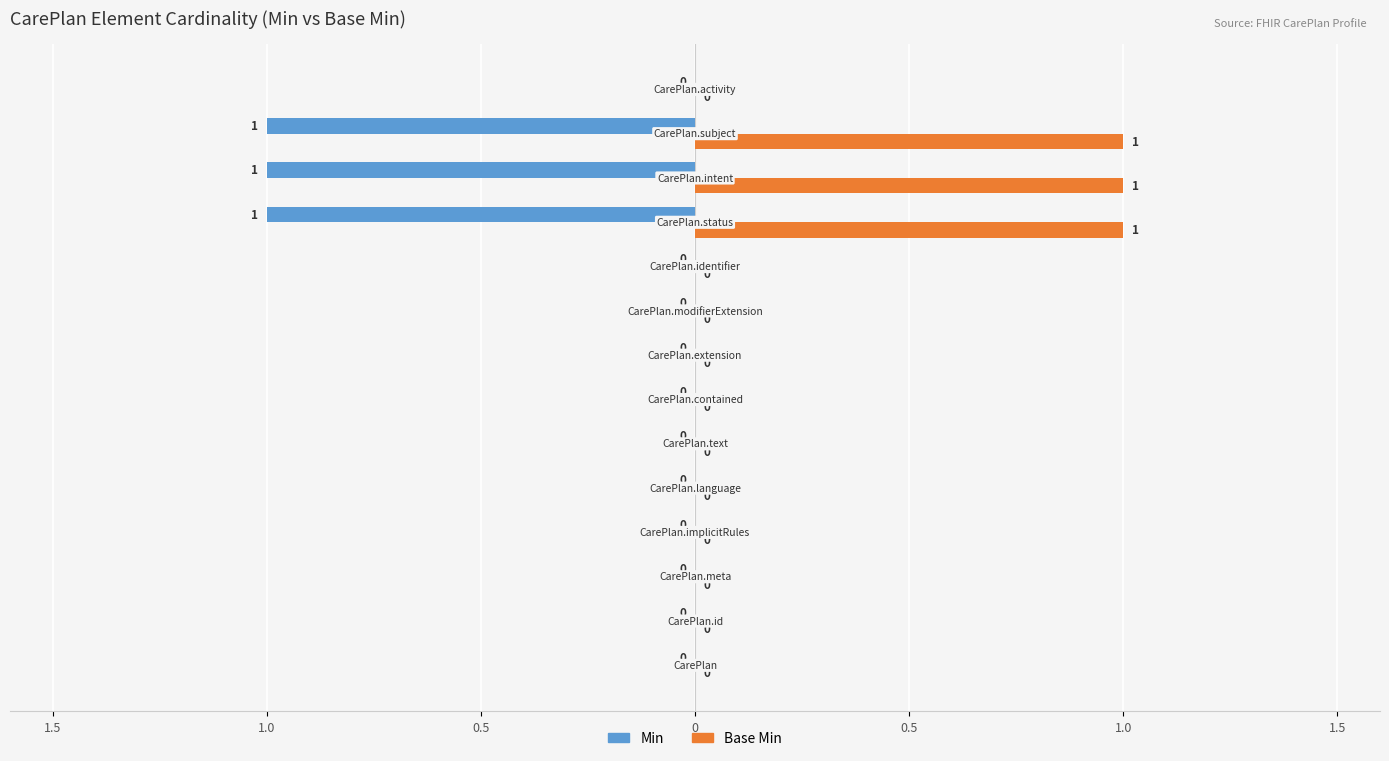

What are all the series names shown in the legend?

Min, Base Min